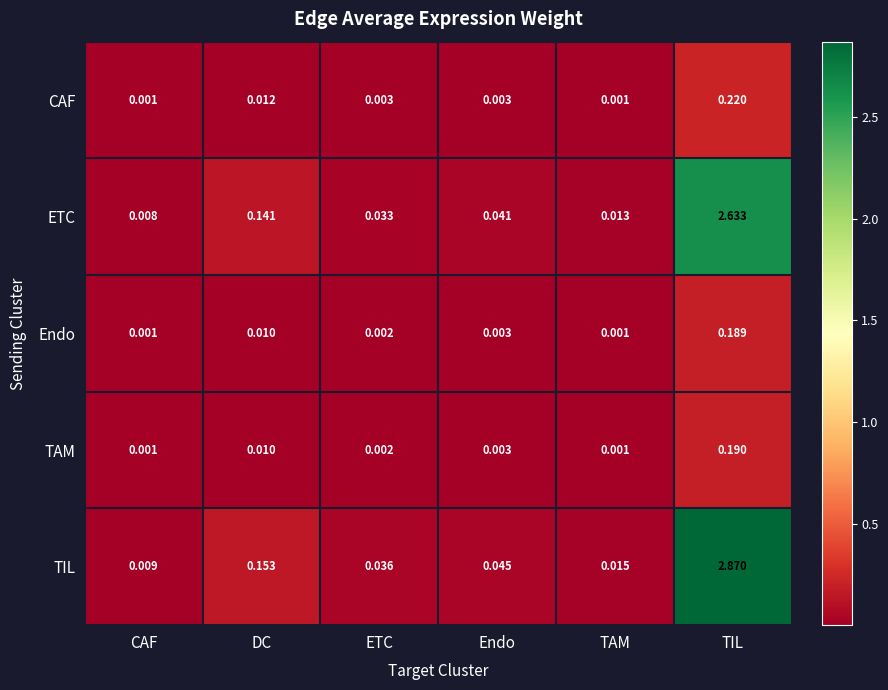

Which series has the widest spread of values?

TIL